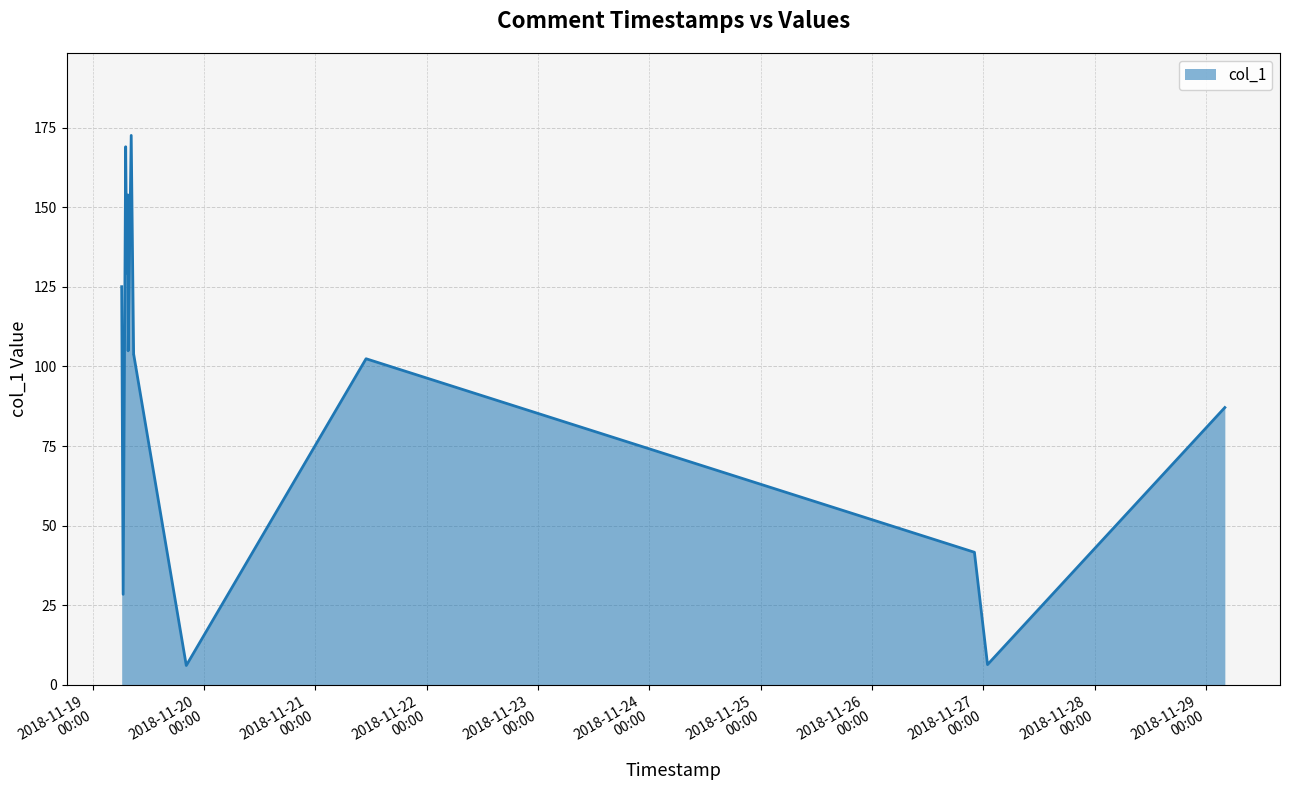

What is the smallest value displayed?

6.1